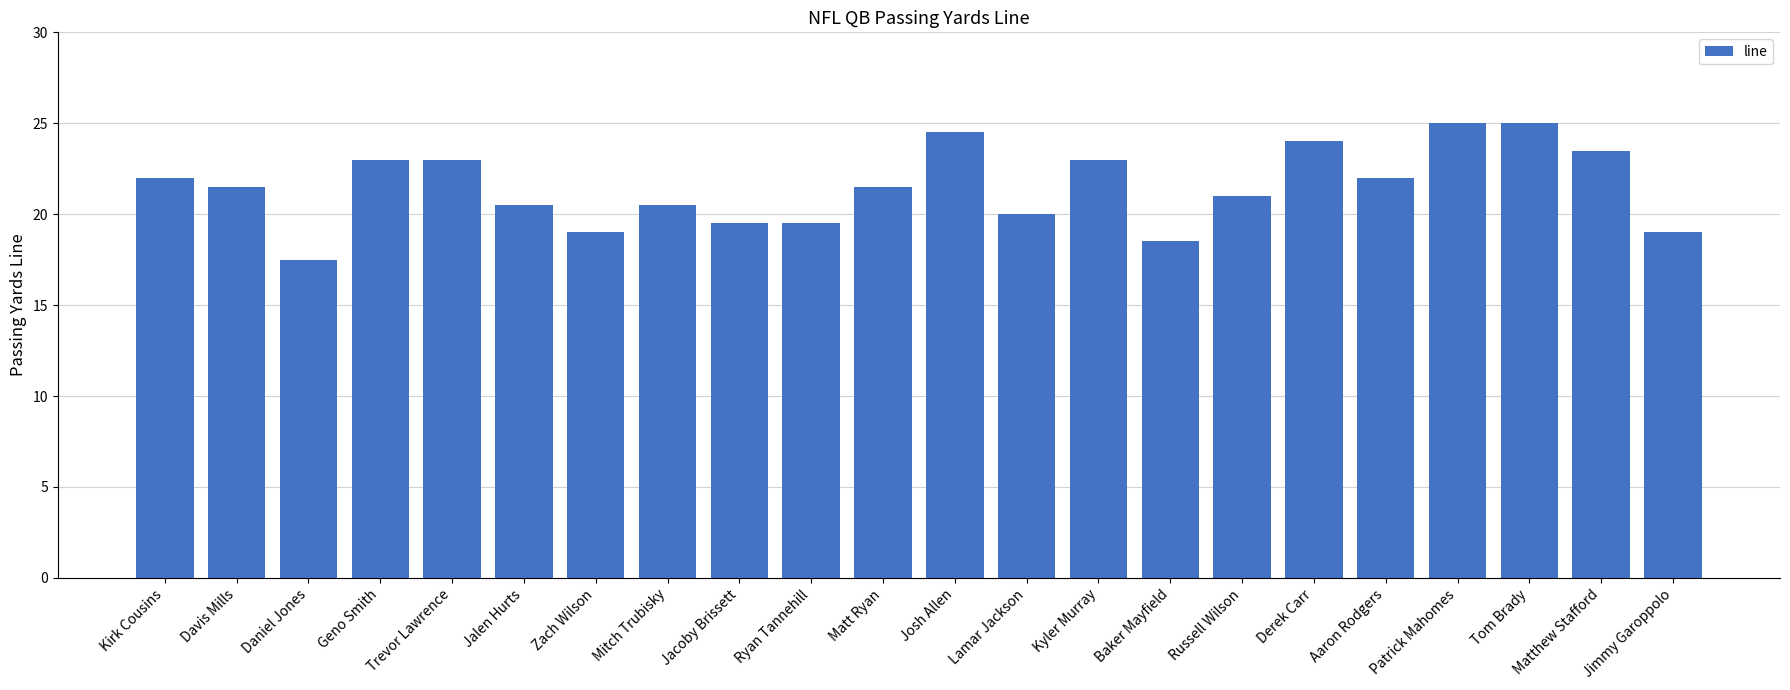

Where is the data nearest to the value 21?

Russell Wilson